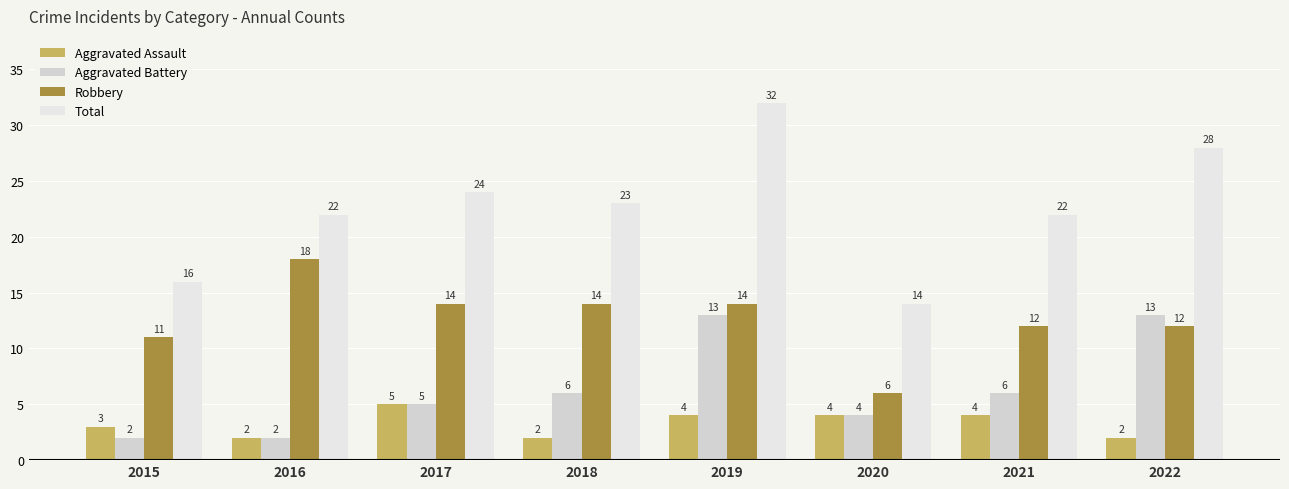

What is the difference between the Total values at 2022 and 2018?

5